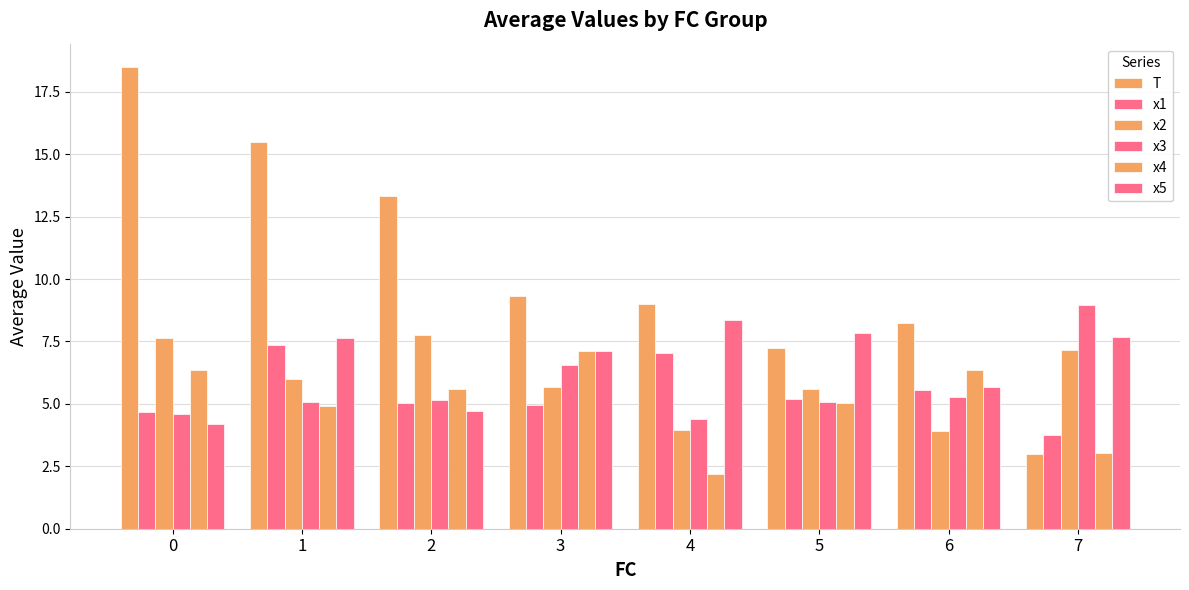

What is the value of the x4 bar at the 6th from the left?

5.0